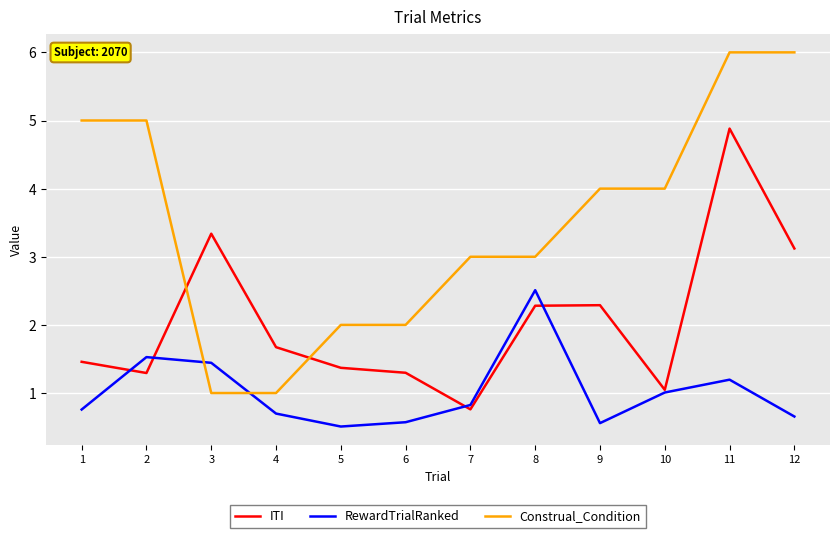

True or false: Construal_Condition and ITI cross at least once.

True